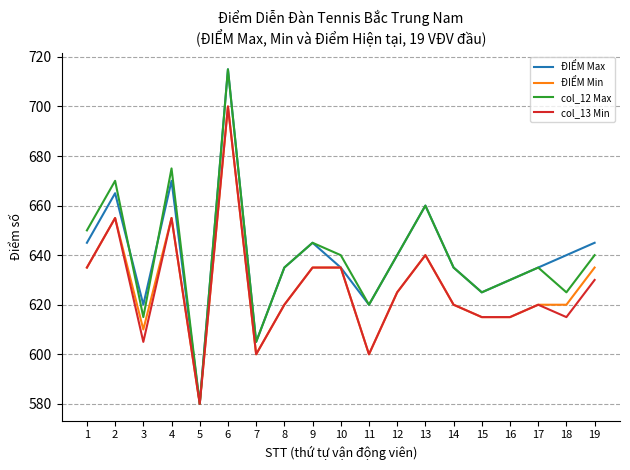

Is it true that col_13 Min equals 635 at 9?

True